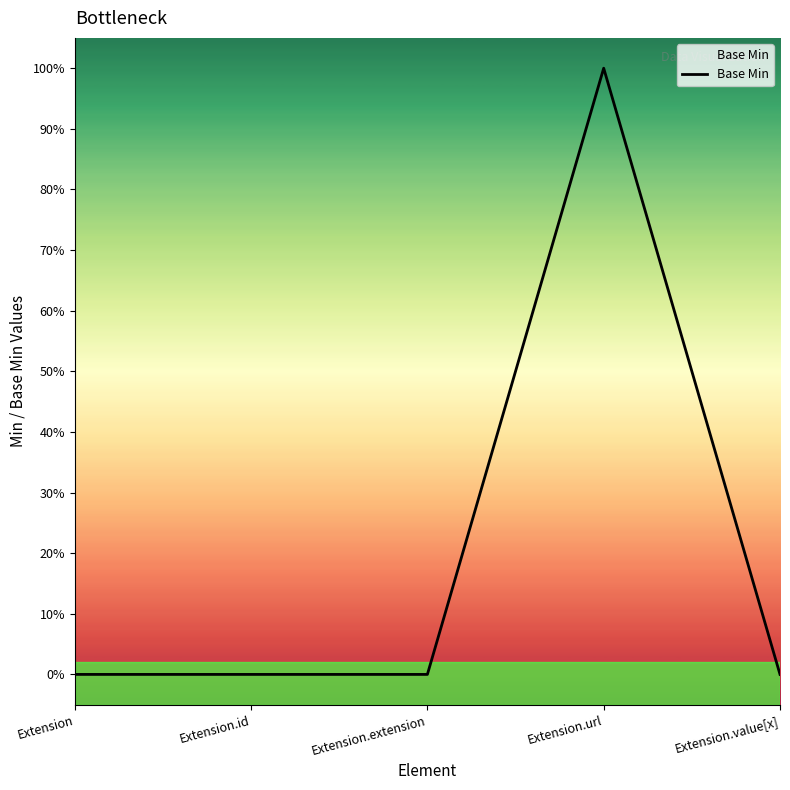

Does the chart display data point markers on the line(s)?

No